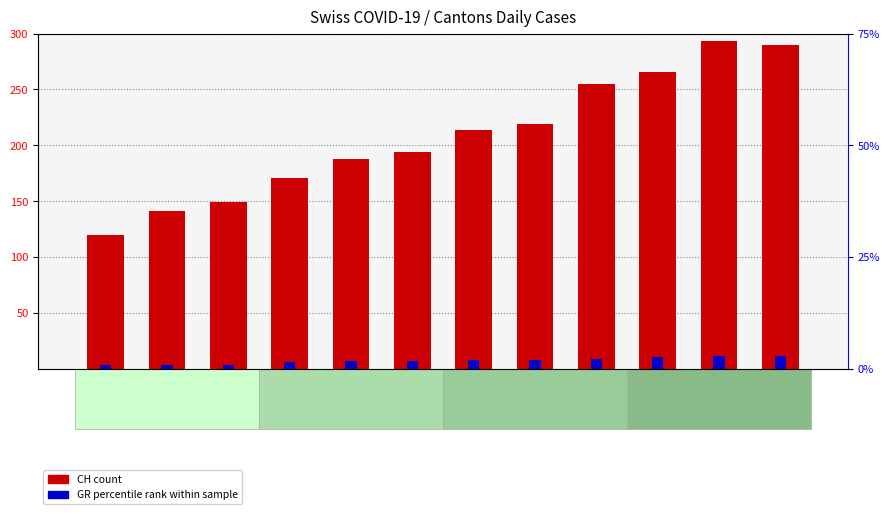

What is the difference between the maximum and second lowest values in the CH (count) series?

152